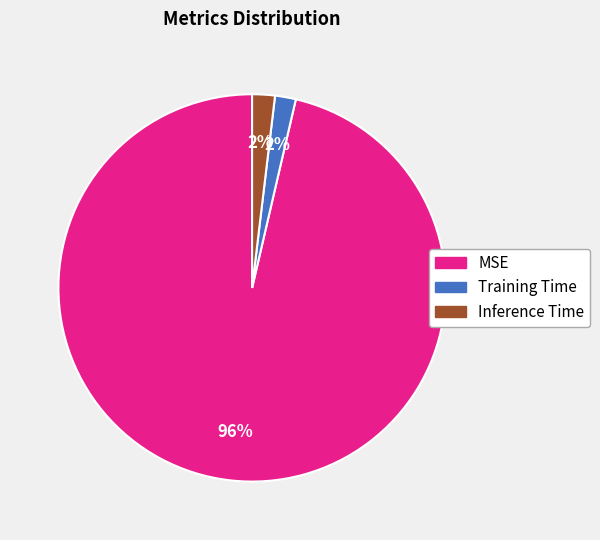

To the nearest percent, what percentage of the pie is Inference Time?

2%